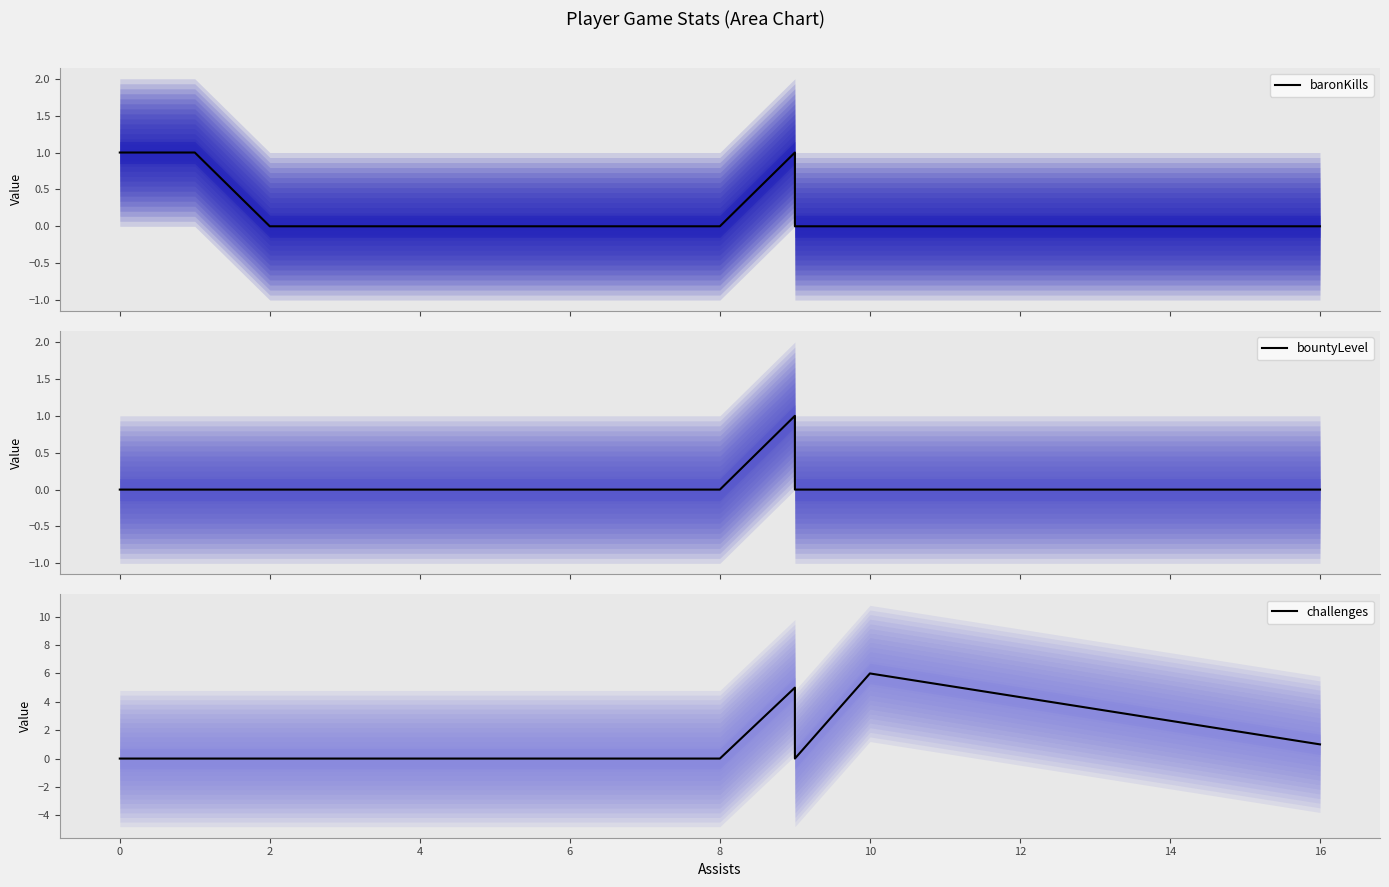

Does the chart have visible grid lines?

No